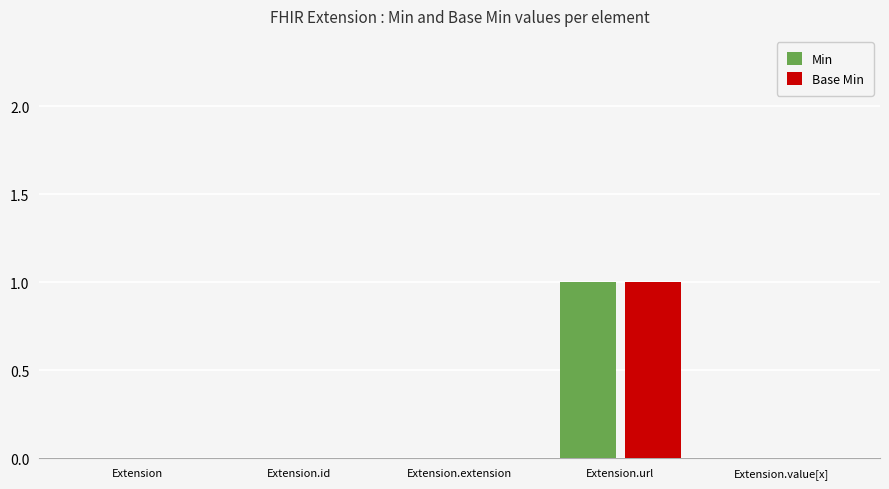

Is it true that Base Min equals 0 at Extension.extension?

True